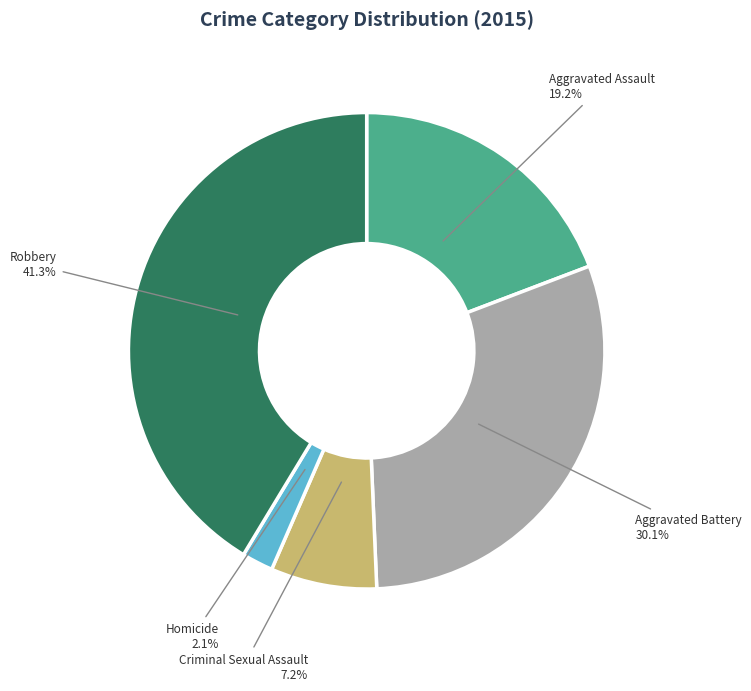

Count the number of slices in the pie.

5